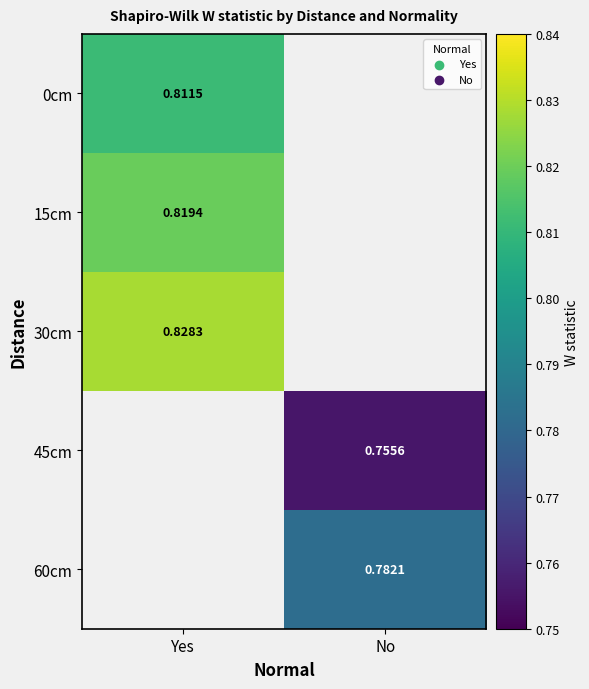

Which series has the largest range (max minus min)?

0cm